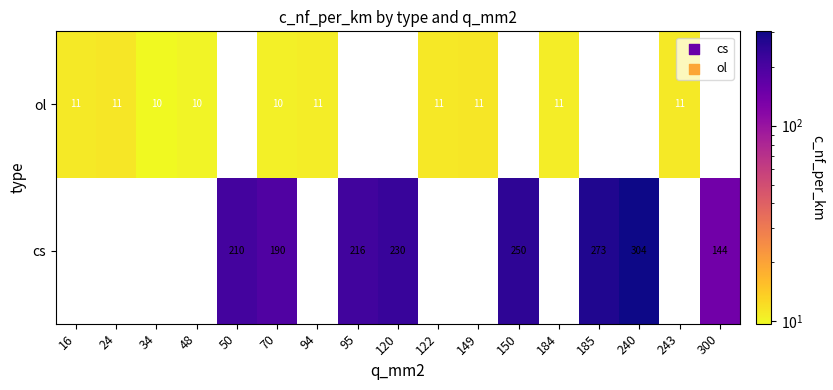

Reading left to right, extract all data points from this chart.

cs_50=210.0	cs_70=190.0	cs_95=216.0	cs_120=230.0	cs_150=250.0	cs_185=273.0	cs_240=304.0	cs_300=144.0	ol_16=11.0	ol_24=11.2	ol_34=9.7	ol_48=10.1	ol_70=10.4	ol_94=10.8	ol_122=11.1	ol_149=11.2	ol_184=10.8	ol_243=11.0